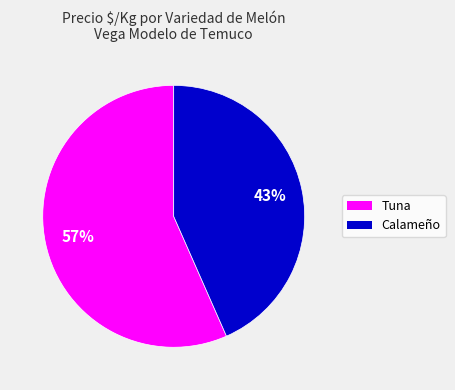

To the nearest percent, what is the average slice percentage?

50%